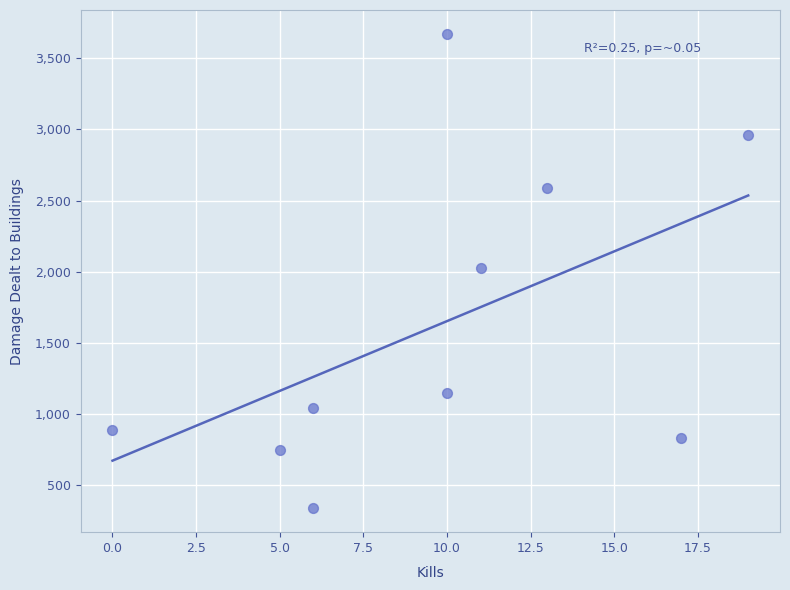

What is the average X value?

10